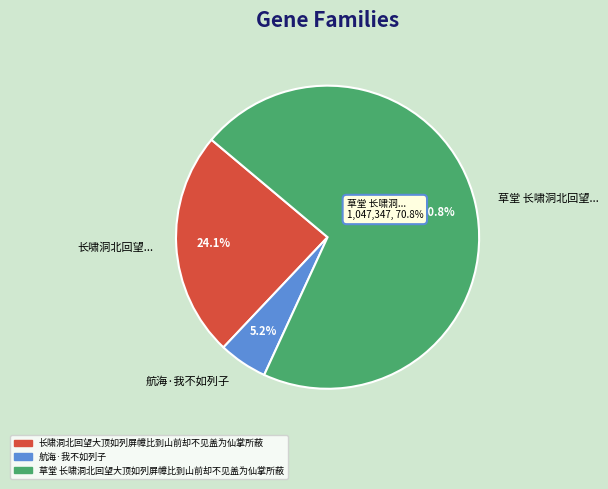

Is there any slice that represents more than half of the pie?

Yes